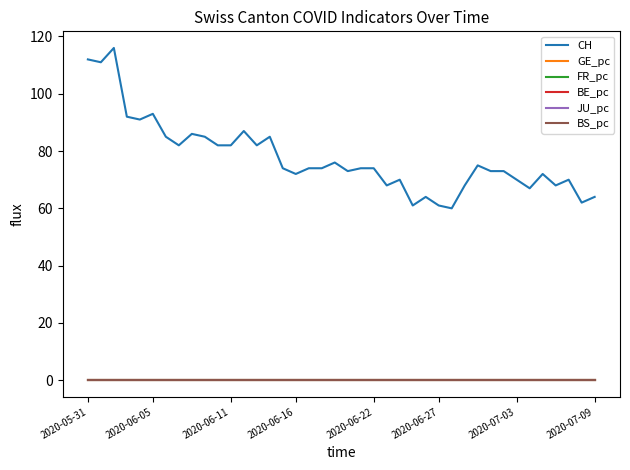

Which series has the largest total across all categories?

CH